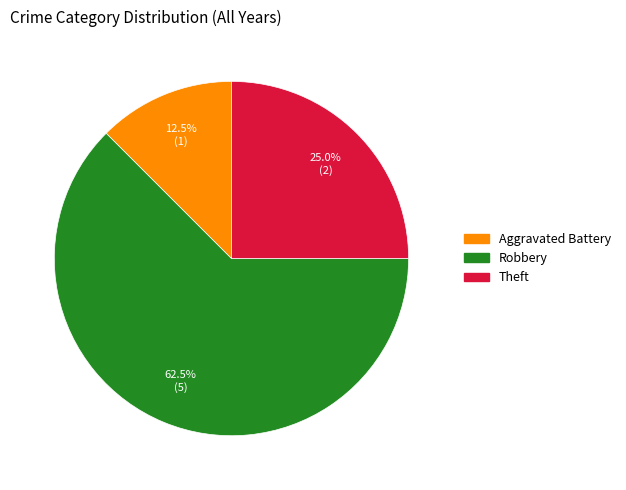

To the nearest percent, what is the combined percentage of Theft and Aggravated Battery?

38%